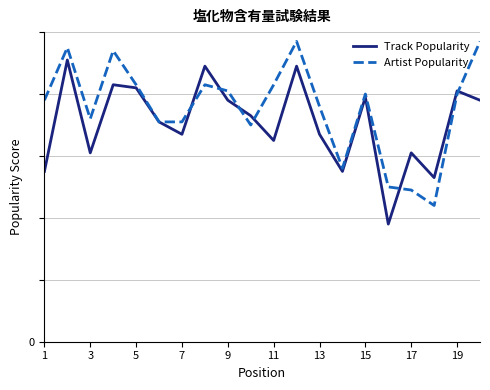

What are all the series names shown in the legend?

Track Popularity, Artist Popularity